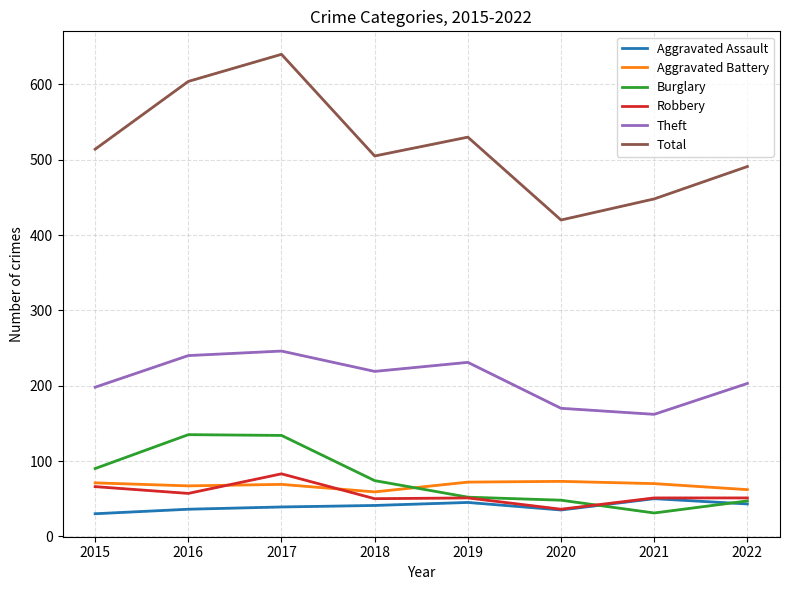

What are all the series names shown in the legend?

Aggravated Assault, Aggravated Battery, Burglary, Robbery, Theft, Total